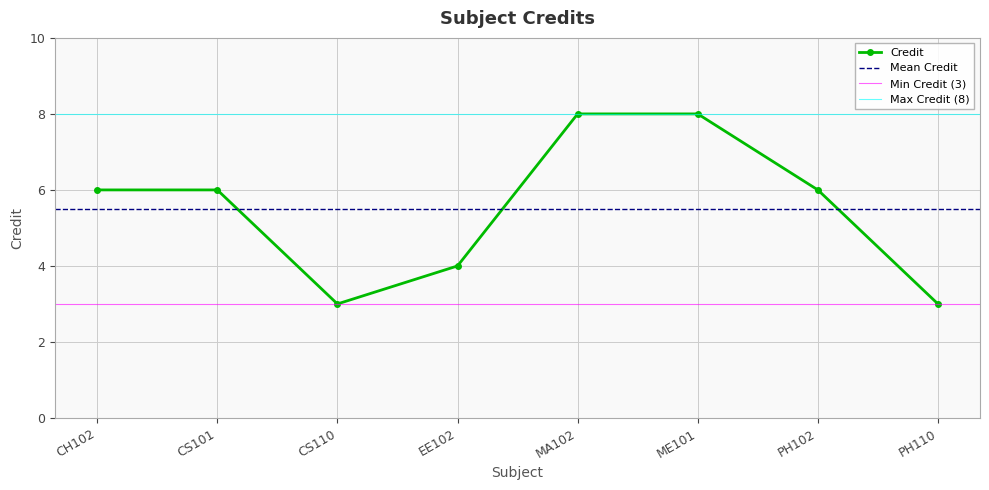

What is the minimum value shown in the chart?

3